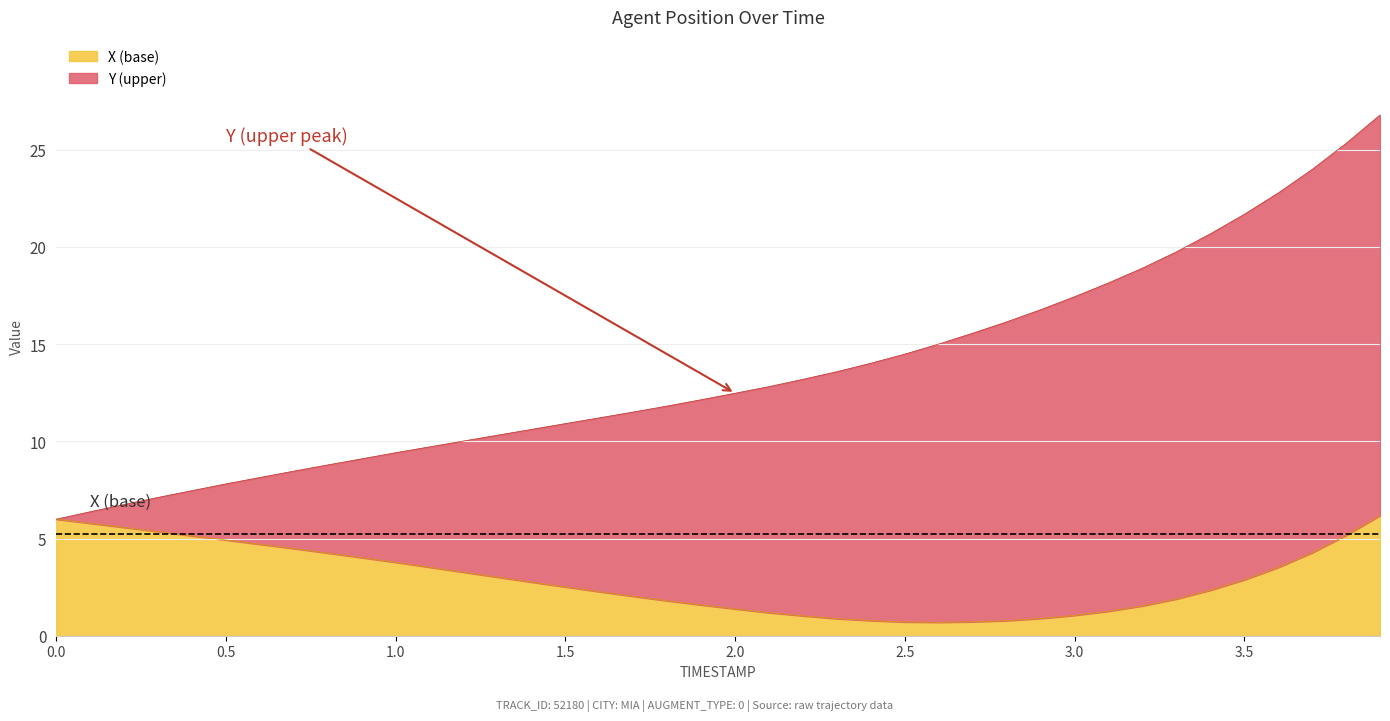

List the labels in order of value, smallest first.

2.6, 2.5, 2.7, 2.4, 2.8, 2.3, 2.9, 2.2, 3.0, 2.1, 3.1, 2.0, 3.2, 1.9, 1.8, 3.3, 1.7, 1.6, 3.4, 1.5, 1.4, 3.5, 1.3, 1.2, 3.6, 1.1, 1.0, 0.9, 0.8, 3.7, 0.7, 0.6, 0.5, 0.4, 3.8, 0.3, 0.2, 0.1, 0.0, 3.9